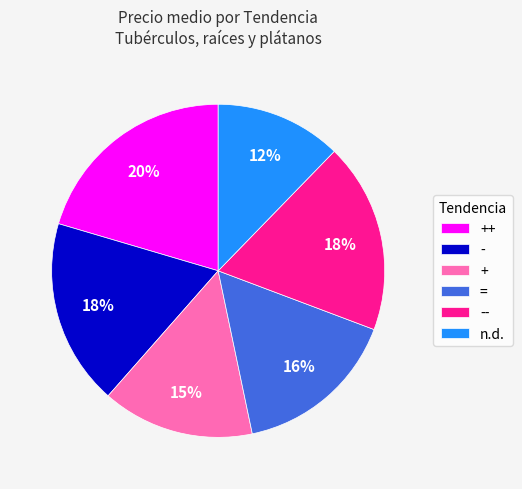

Count the number of slices in the pie.

6